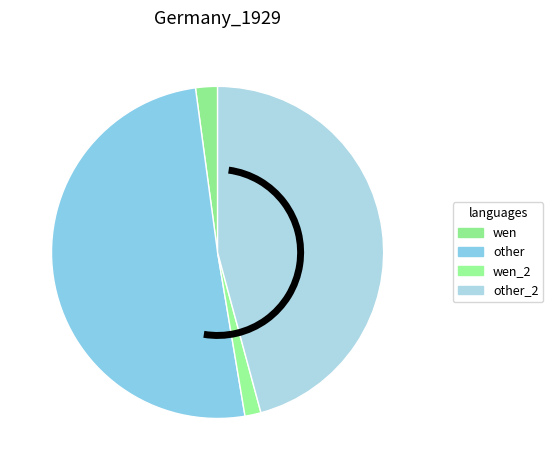

How many slices are in this pie chart?

4